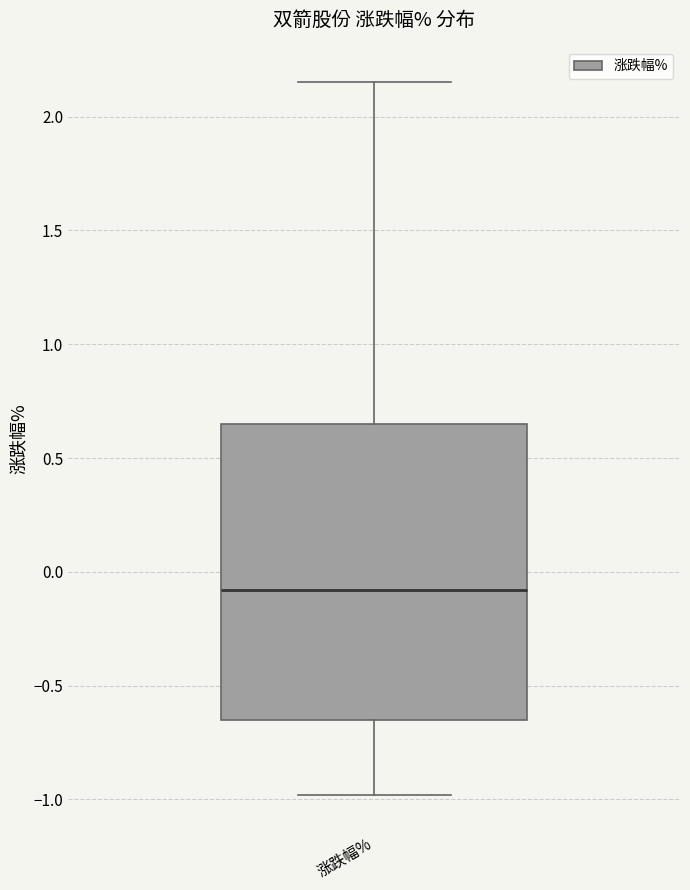

Read this box plot against the y-axis: the position of the median line, the range covered by the box, and the ends of both whiskers. The values are not printed on the chart, so give them approximately, as read against the axis.

median -0.10, box -0.65 to 0.65, whiskers -1.00 to 2.15